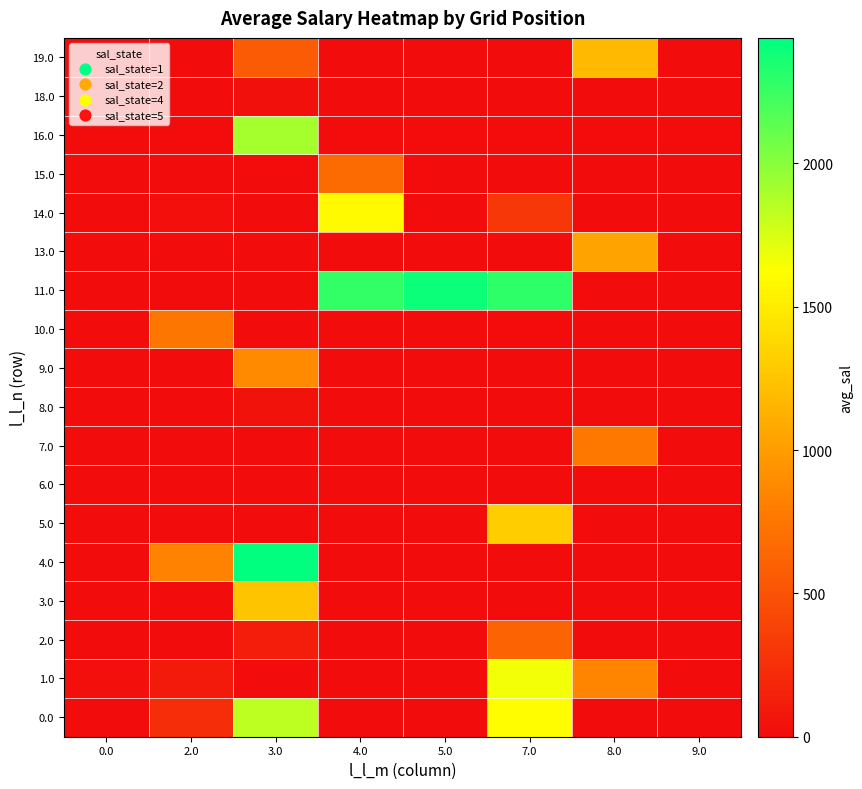

Between 7.0 and 4.0, which is larger?

7.0